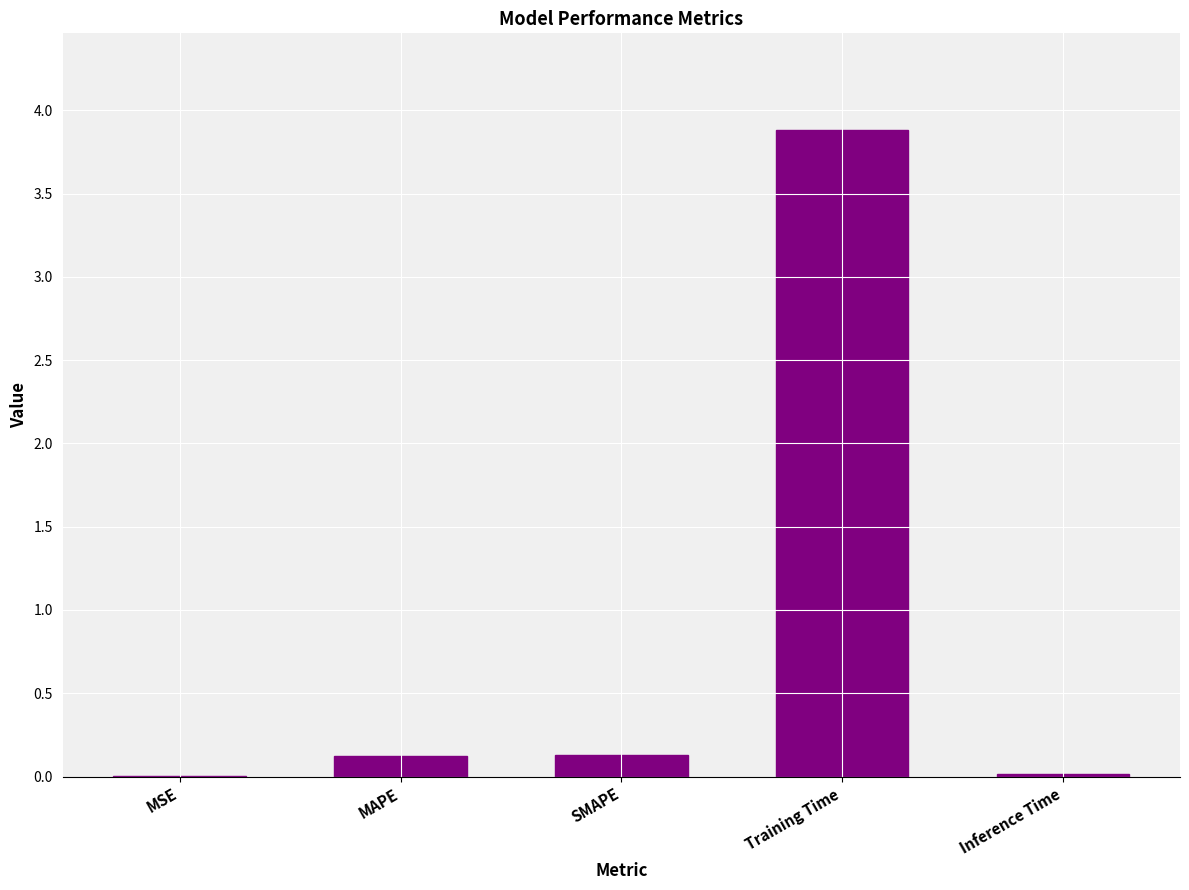

Between SMAPE and Inference Time, which is larger?

SMAPE